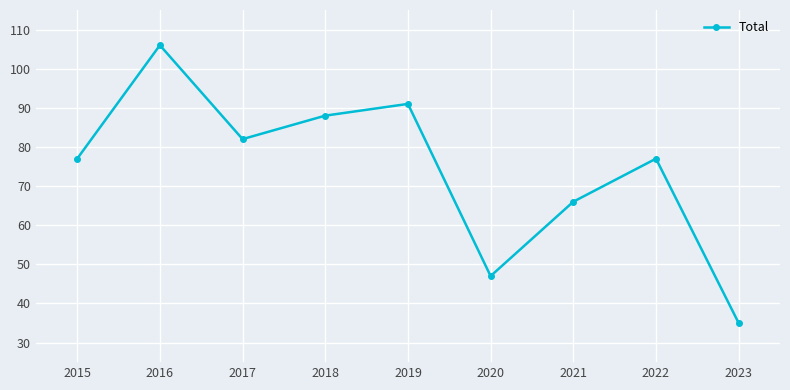

What is the maximum value shown in the chart?

106